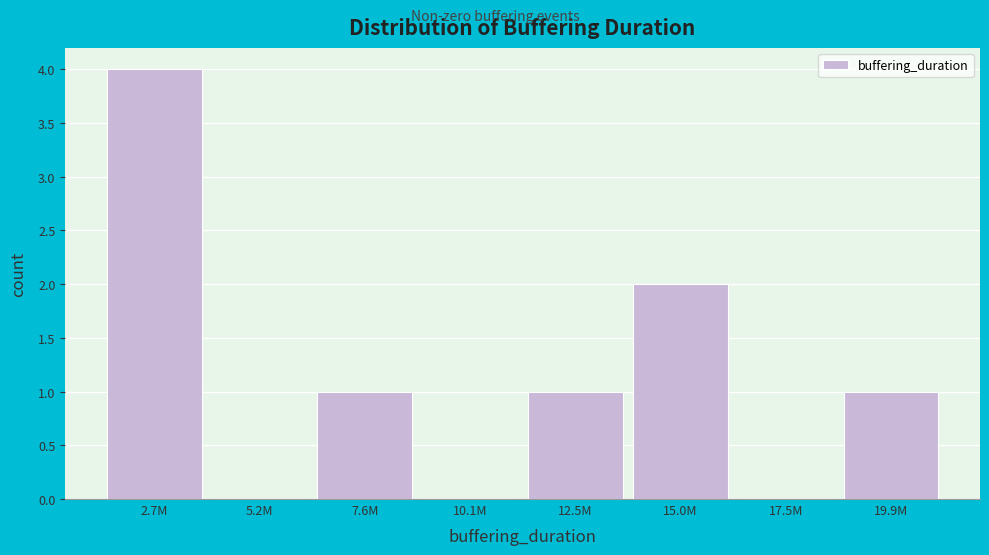

Reading right to left, transcribe all the data shown in this chart.

19.9M=1	17.5M=0	15.0M=2	12.5M=1	10.1M=0	7.6M=1	5.2M=0	2.7M=4